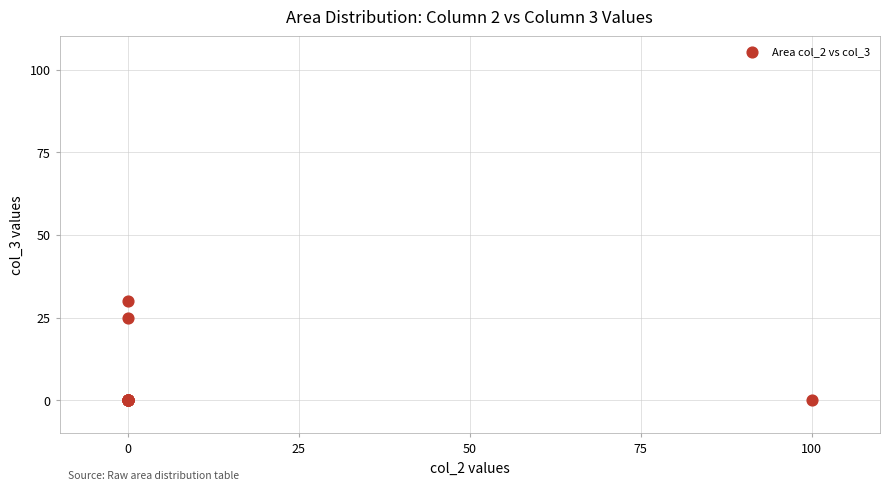

What Y value in the scatter plot is closest to 15?

25